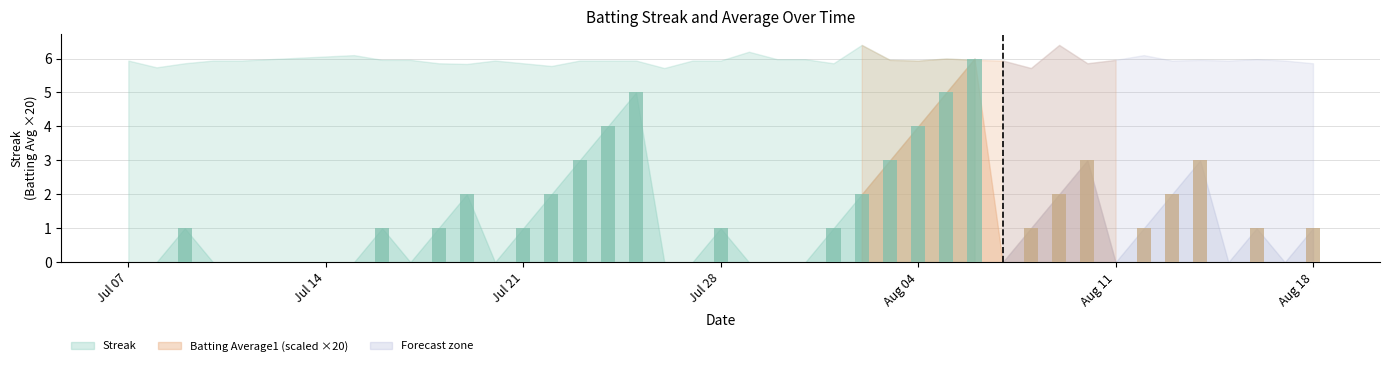

Which series has the largest range (max minus min)?

Streak